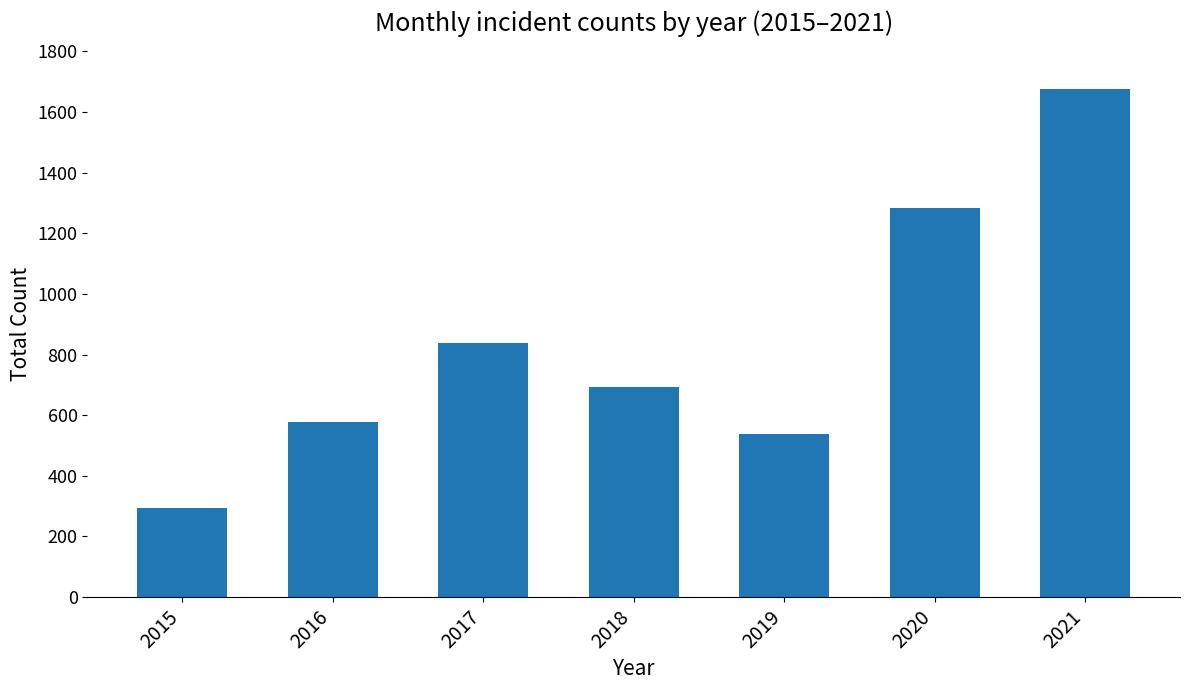

The value at 2018 is 693. True or false?

True